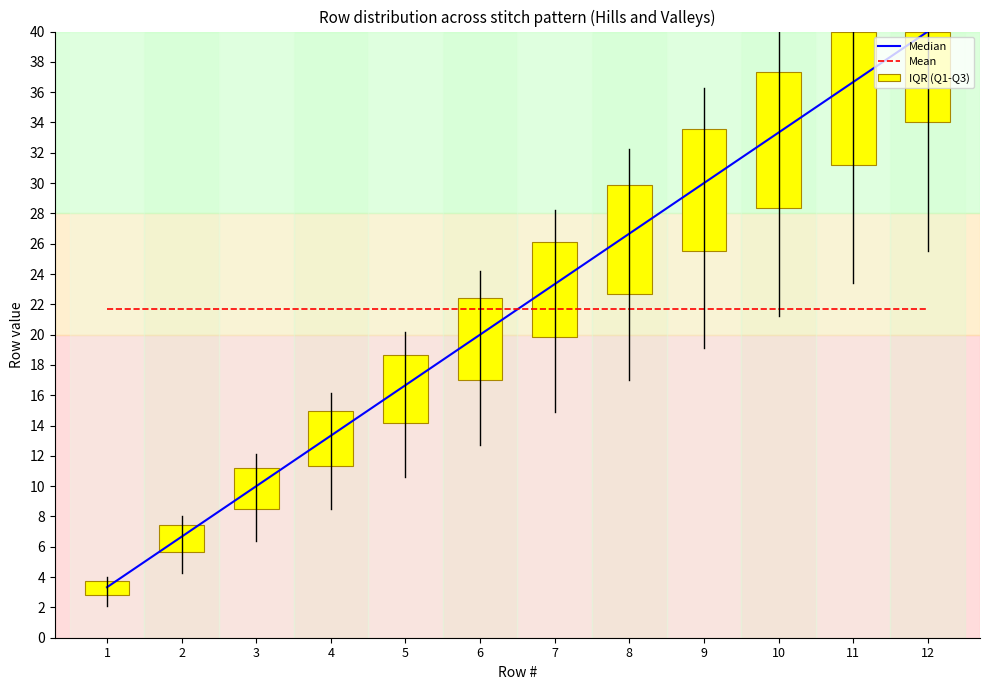

Is the value of Median at 6 greater than the value of Mean at 7?

No